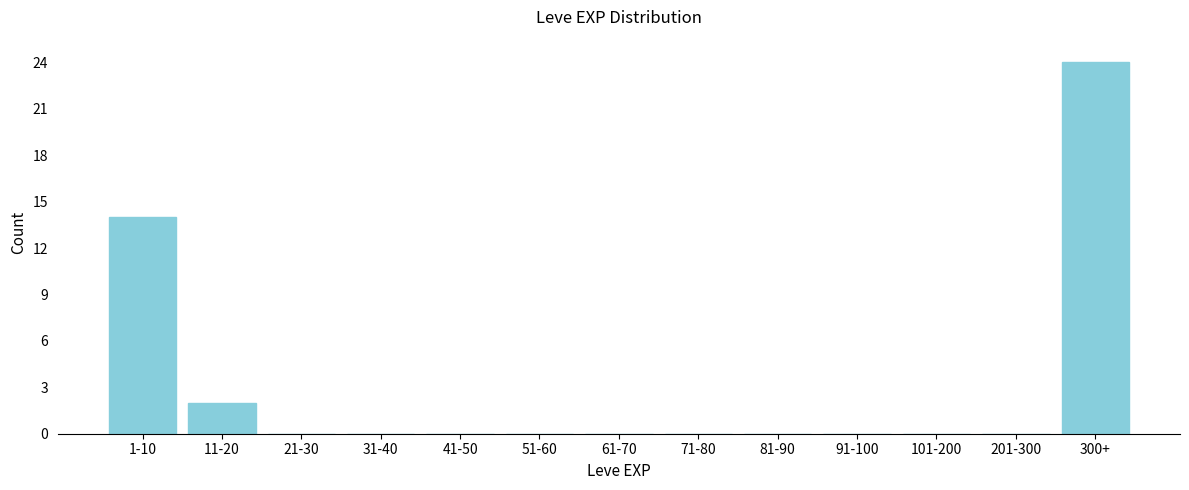

Reading left to right, what are all the values shown in this chart?

1-10=14	11-20=2	21-30=0	31-40=0	41-50=0	51-60=0	61-70=0	71-80=0	81-90=0	91-100=0	101-200=0	201-300=0	300+=24